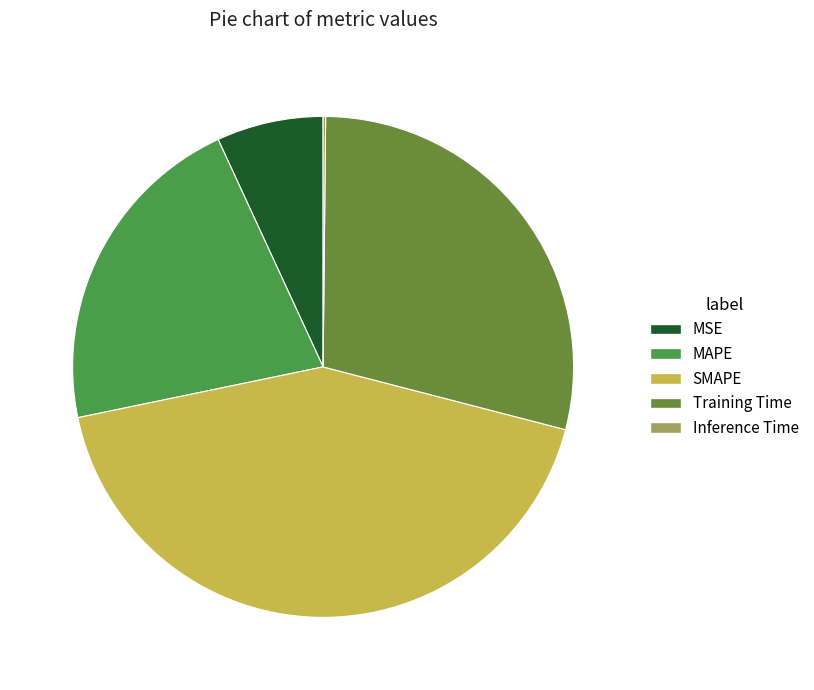

The Training Time slice represents 29% of the pie. True or false?

True